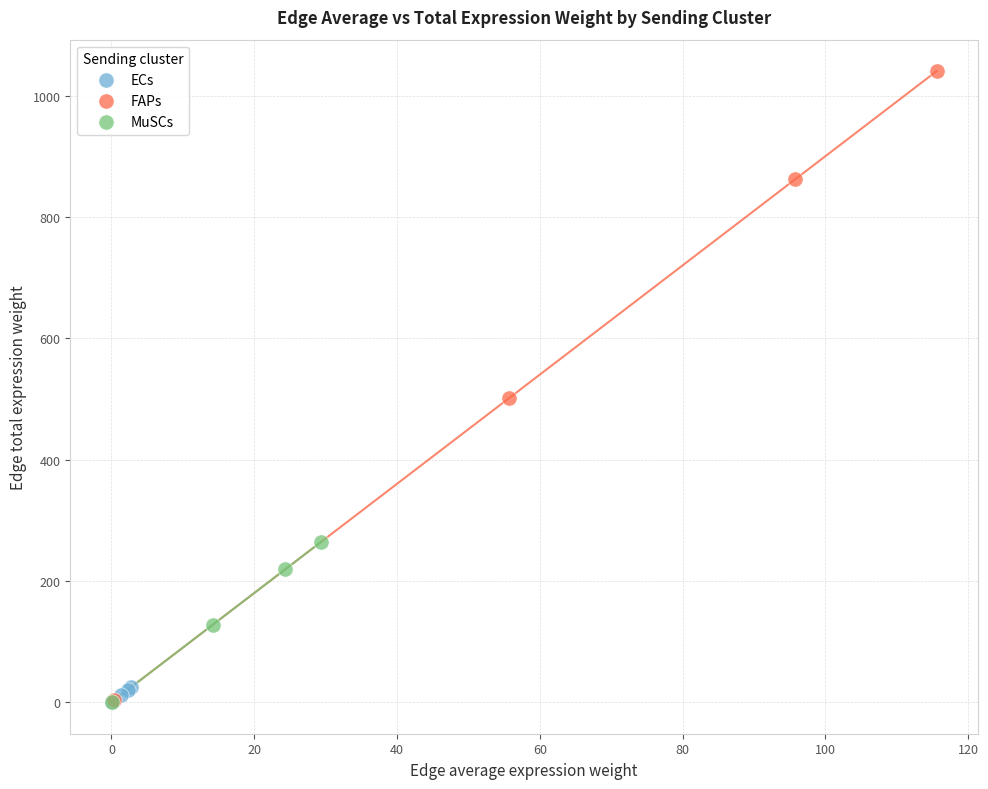

Which series has the largest Y range (max minus min)?

FAPs